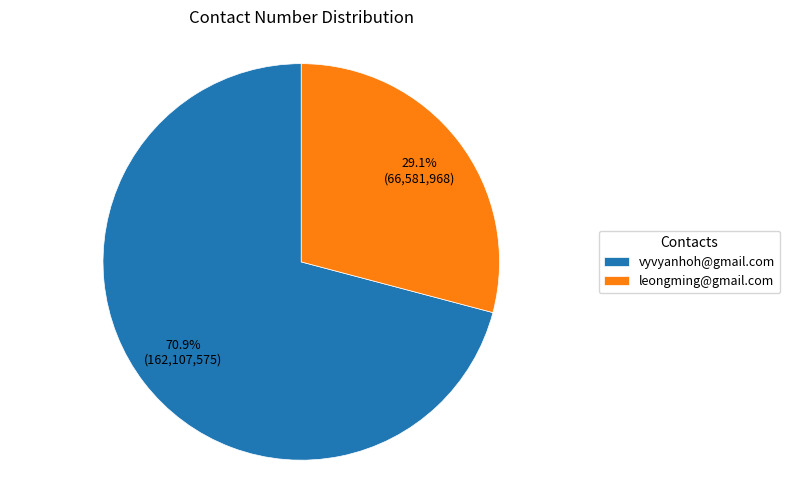

What percentage is NOT represented by leongming@gmail.com?

70.9%